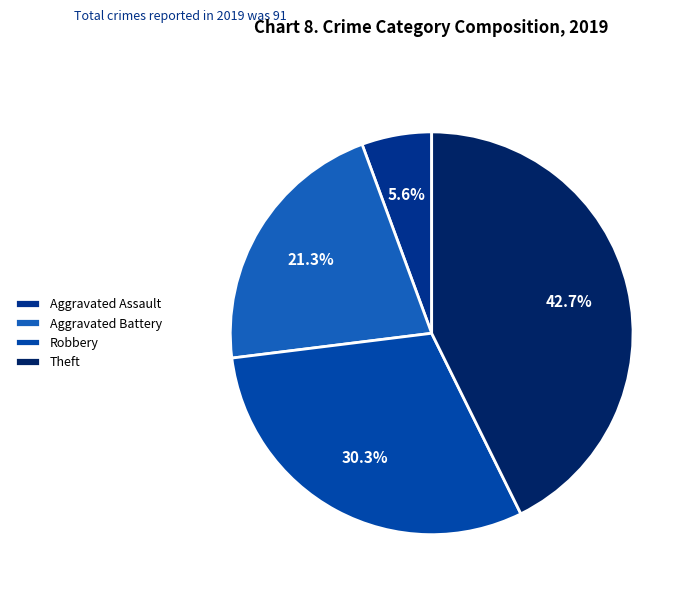

What portion of the pie excludes Robbery?

69.7%